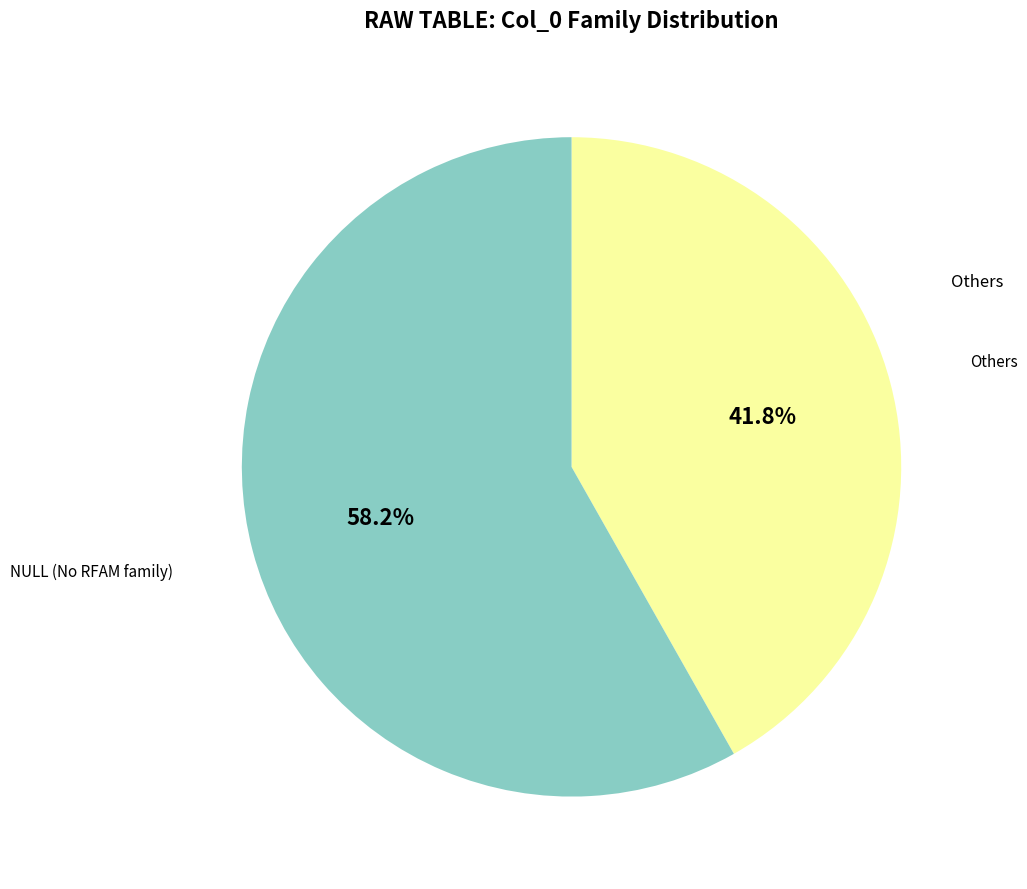

Is there a majority slice in this chart?

Yes